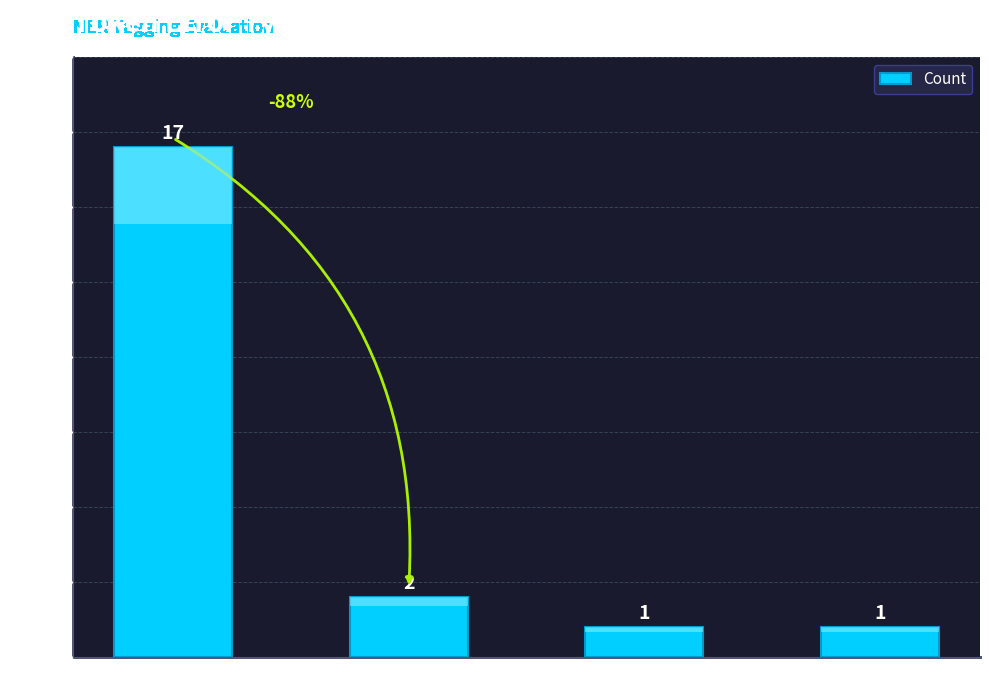

Which category has the highest value across all series?

Correct